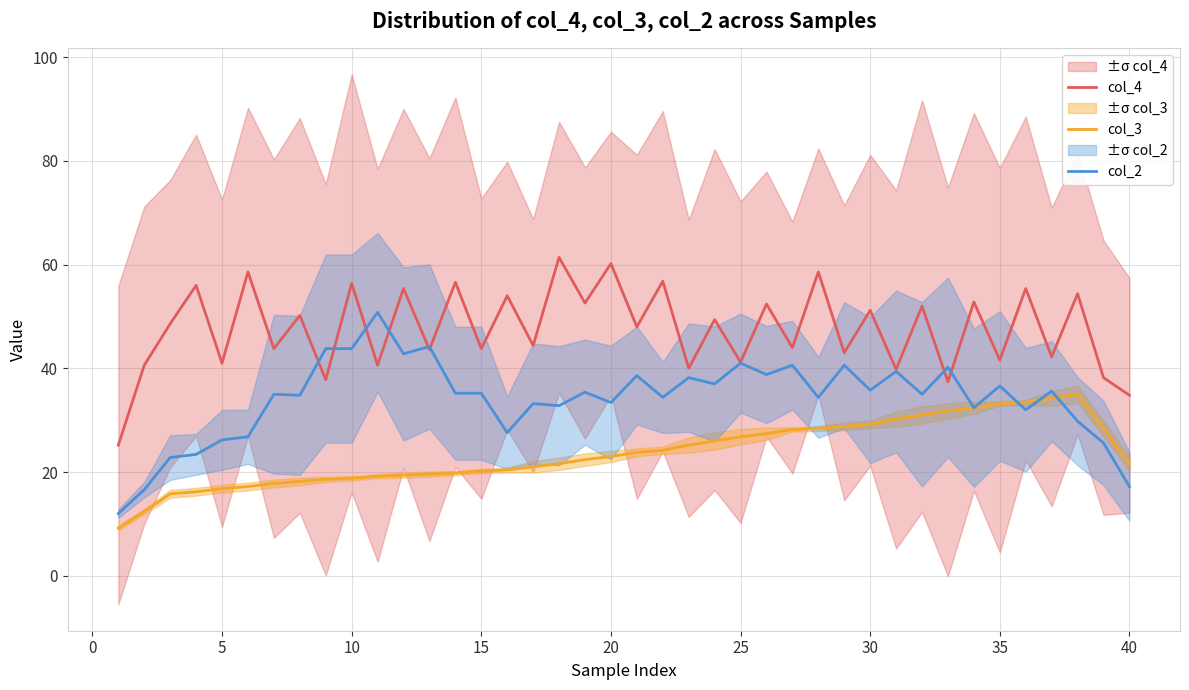

True or false: col_3 and col_4 cross at least once.

False